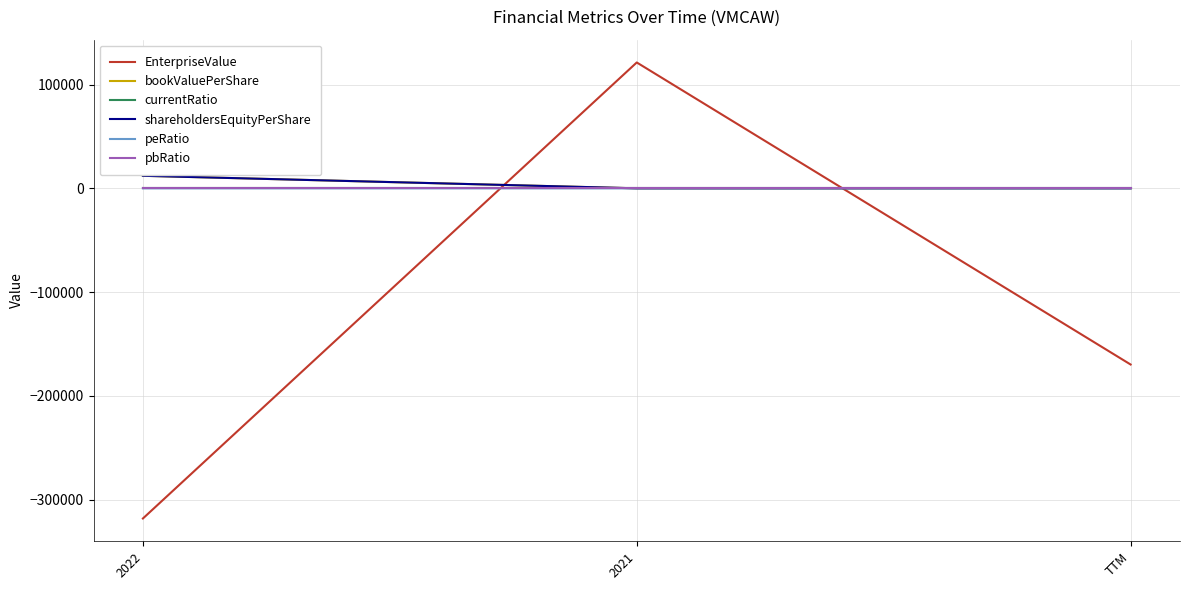

Does the chart display data point markers on the line(s)?

No